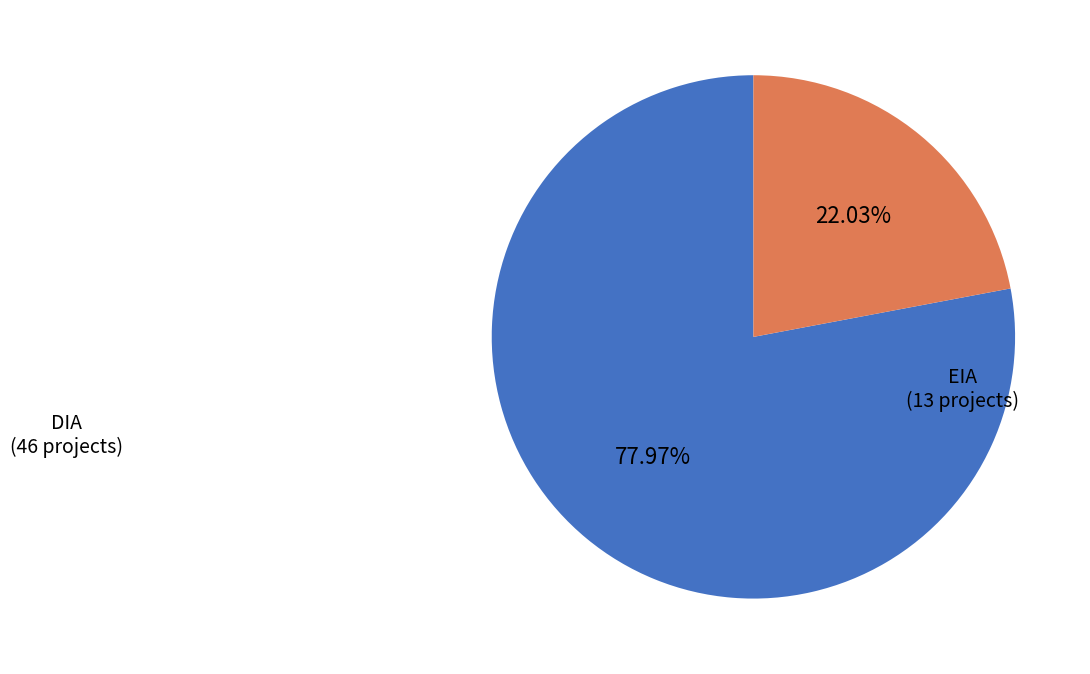

Does any single category account for the majority?

Yes